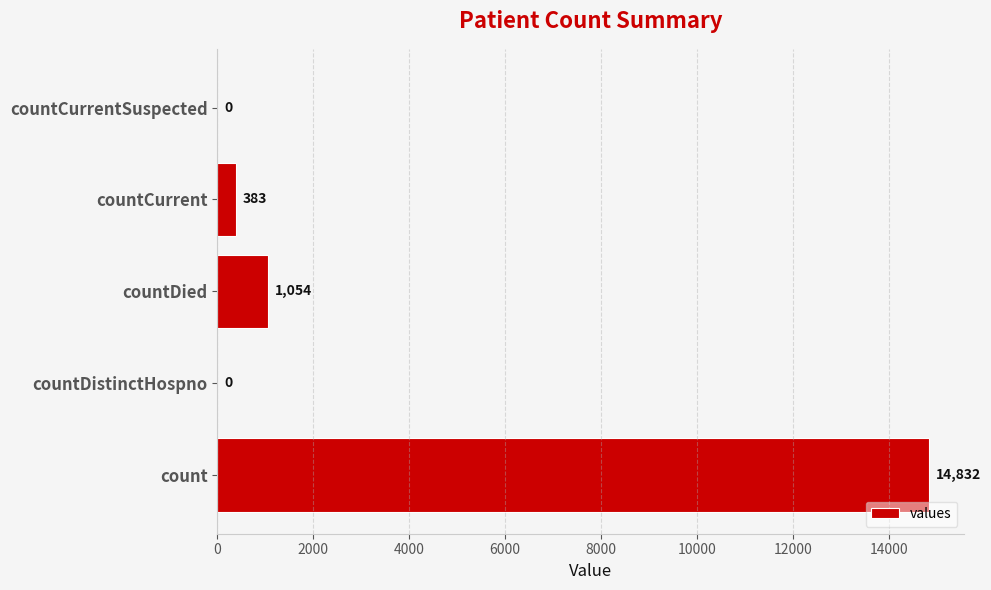

What is the sum of all values?

16269